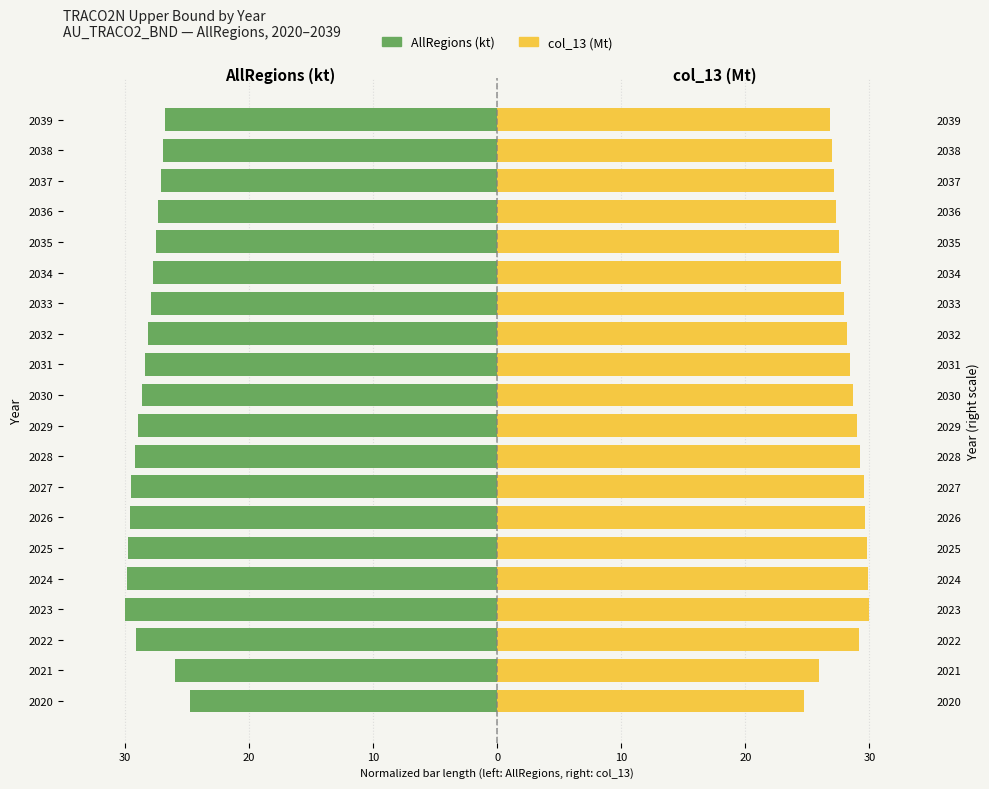

Which series has the widest spread of values?

AllRegions (kt)